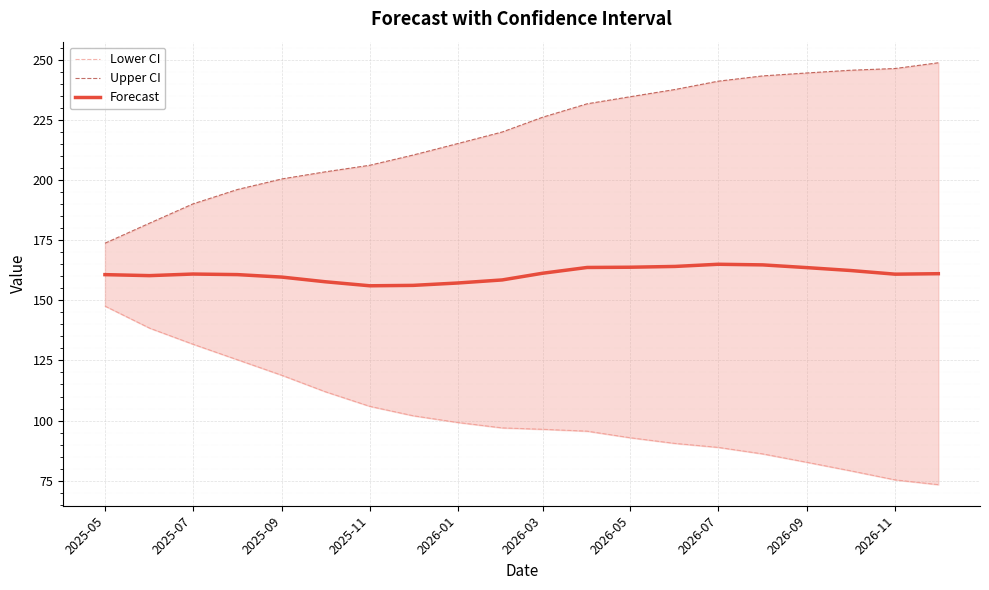

What are all the series names shown in the legend?

Lower CI, Upper CI, Forecast